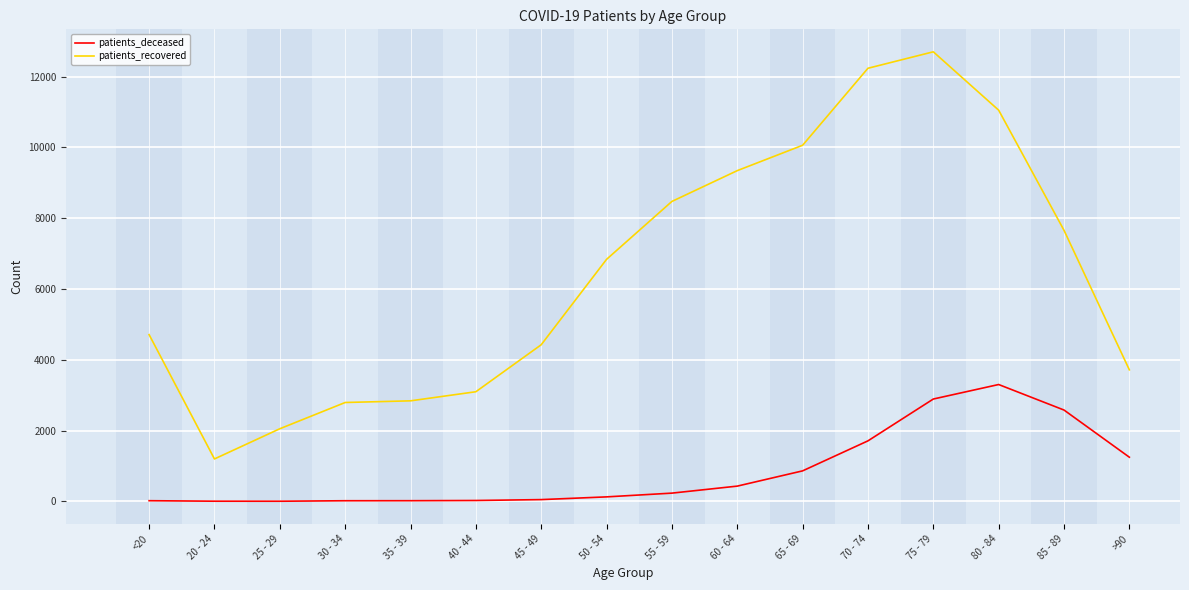

What is the spread (max minus min) of values at 30 - 34?

2776